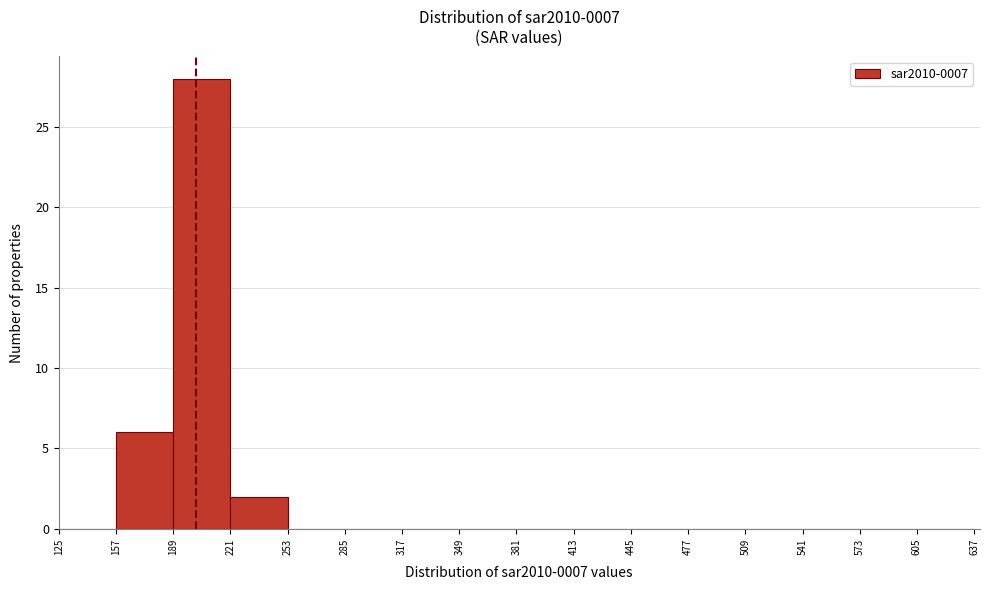

Reading left to right, transcribe this chart: for each bar, give the range it covers on the x-axis and its height. The values are not printed on the chart, so give them approximately, as read against the axis.

125 to 157: 0
157 to 189: 6
189 to 221: 28
221 to 253: 2
253 to 285: 0
285 to 317: 0
317 to 349: 0
349 to 381: 0
381 to 413: 0
413 to 445: 0
445 to 477: 0
477 to 509: 0
509 to 541: 0
541 to 573: 0
573 to 605: 0
605 to 637: 0